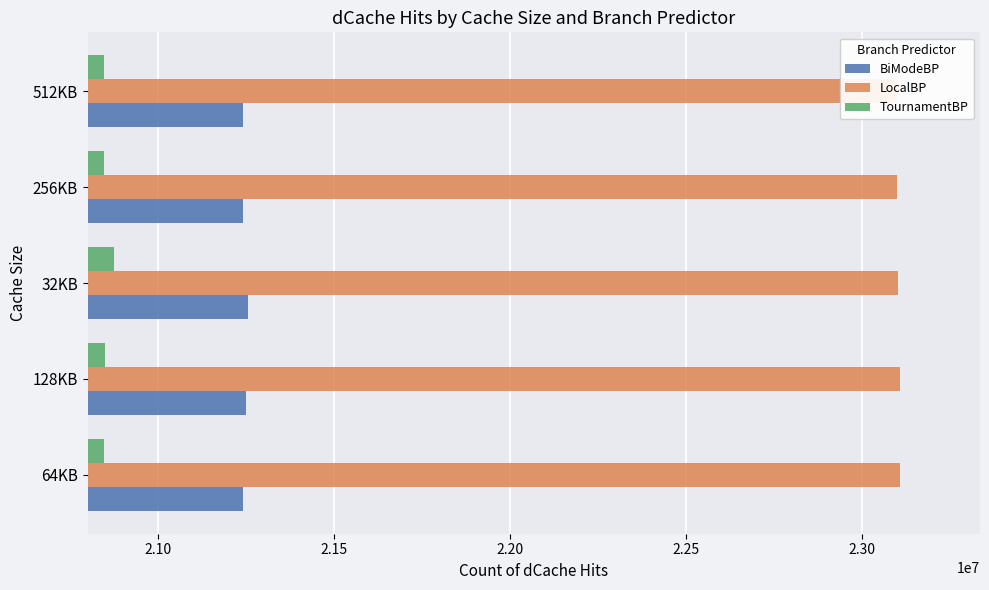

The value of LocalBP at 32KB is 6537195. True or false?

False